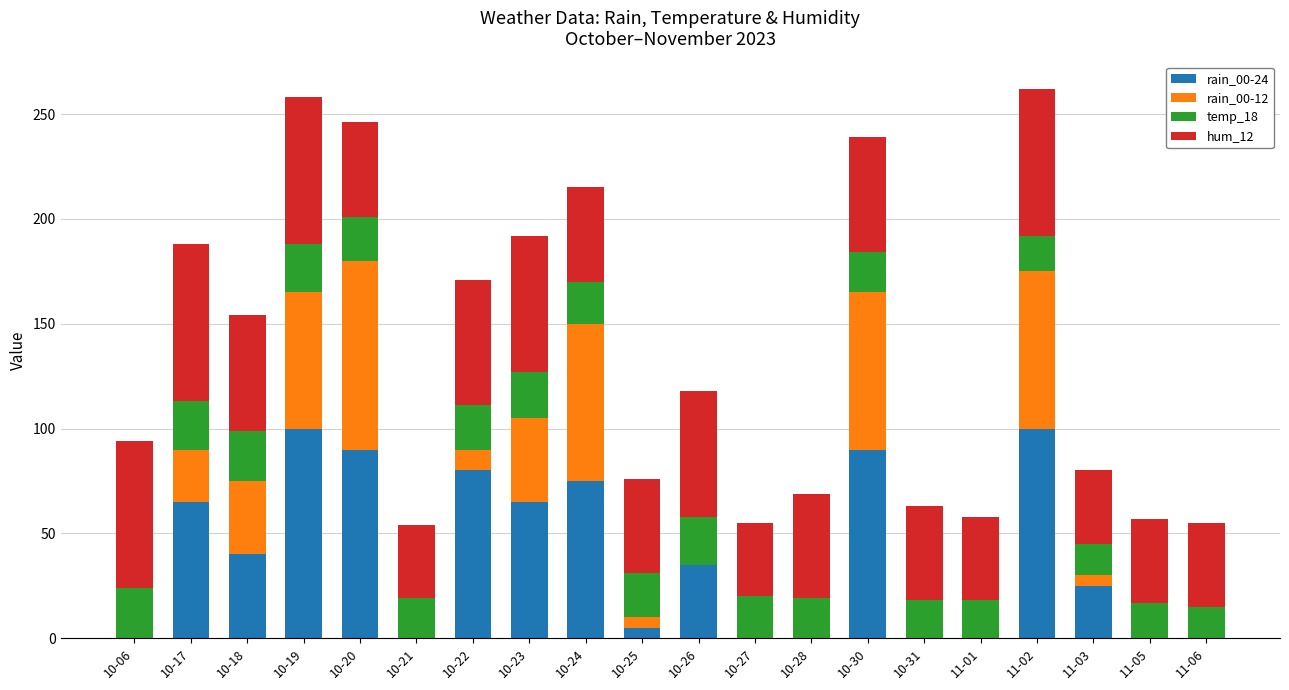

How many series are shown in this chart?

4